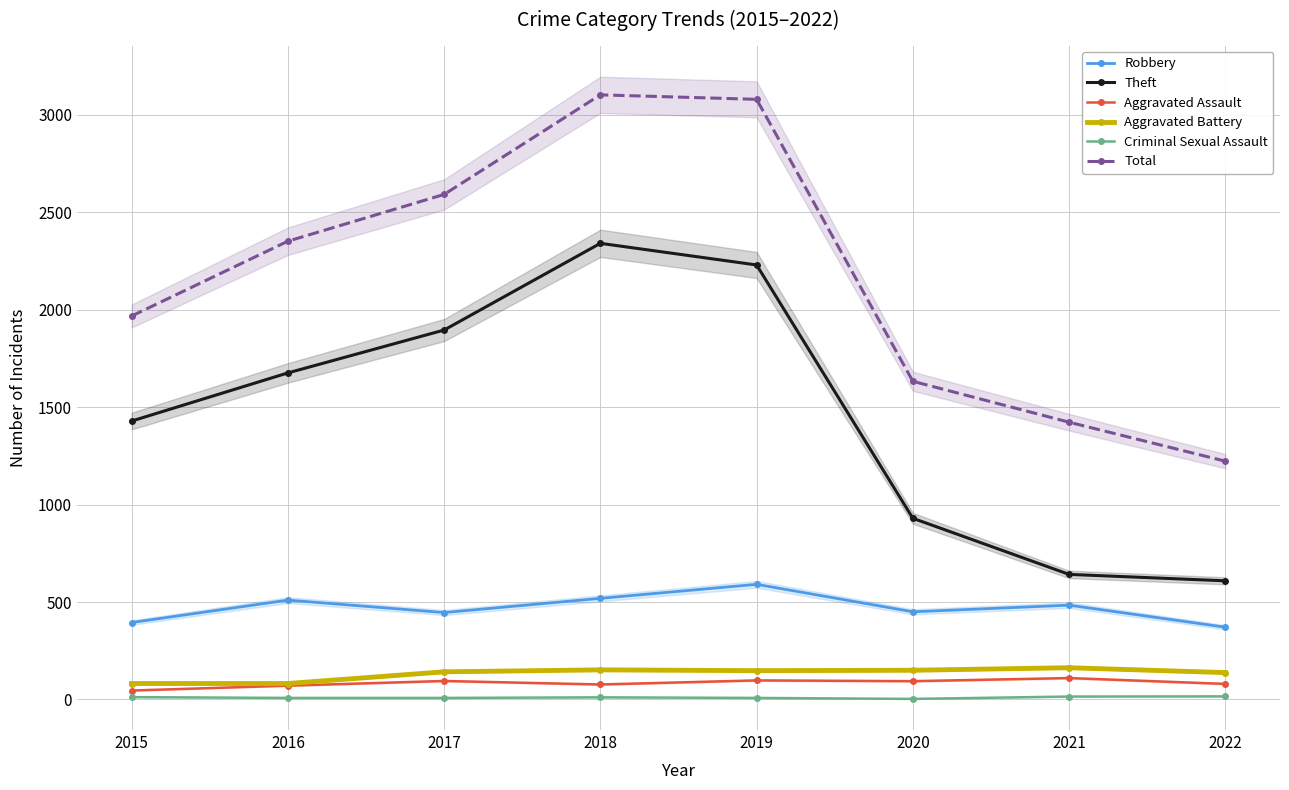

What is the value of the Criminal Sexual Assault point at the 3rd from the left?

8